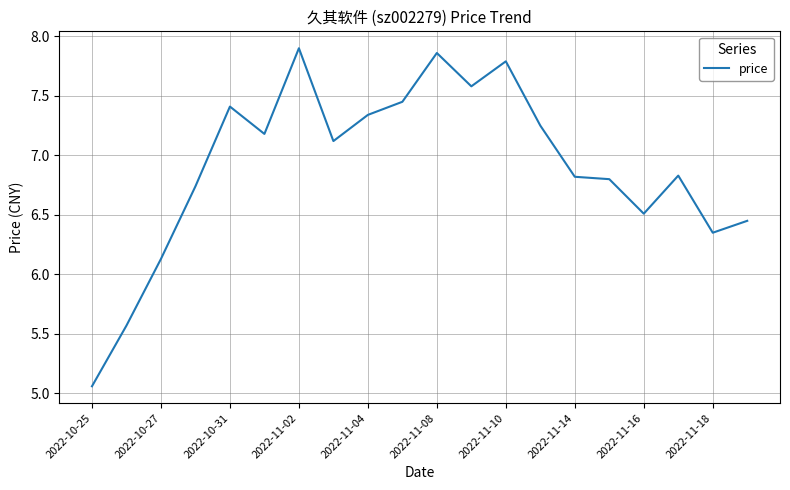

What is the difference between the maximum and minimum values?

2.8